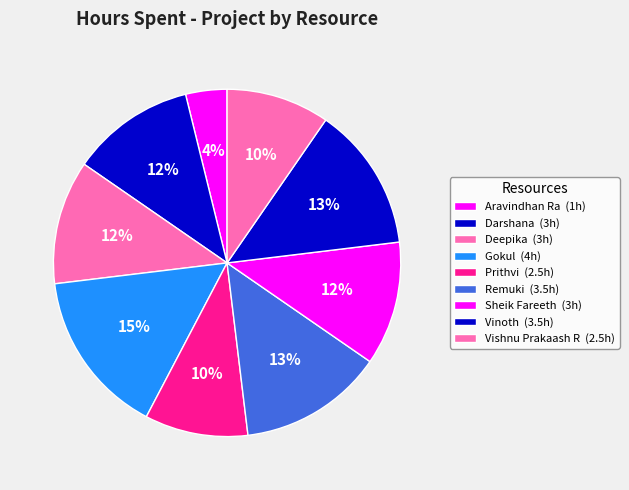

The Aravindhan Ra slice represents 18% of the pie. True or false?

False